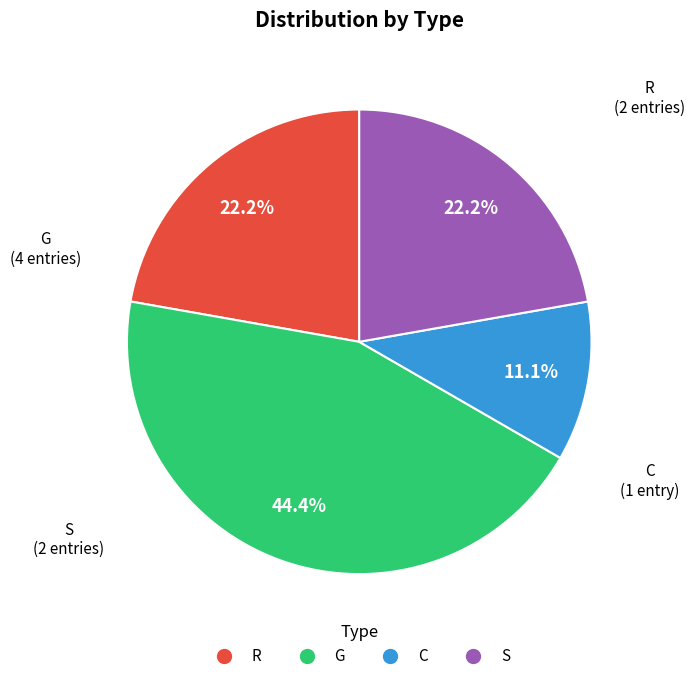

To the nearest percent, what is the combined percentage of R and C?

33%